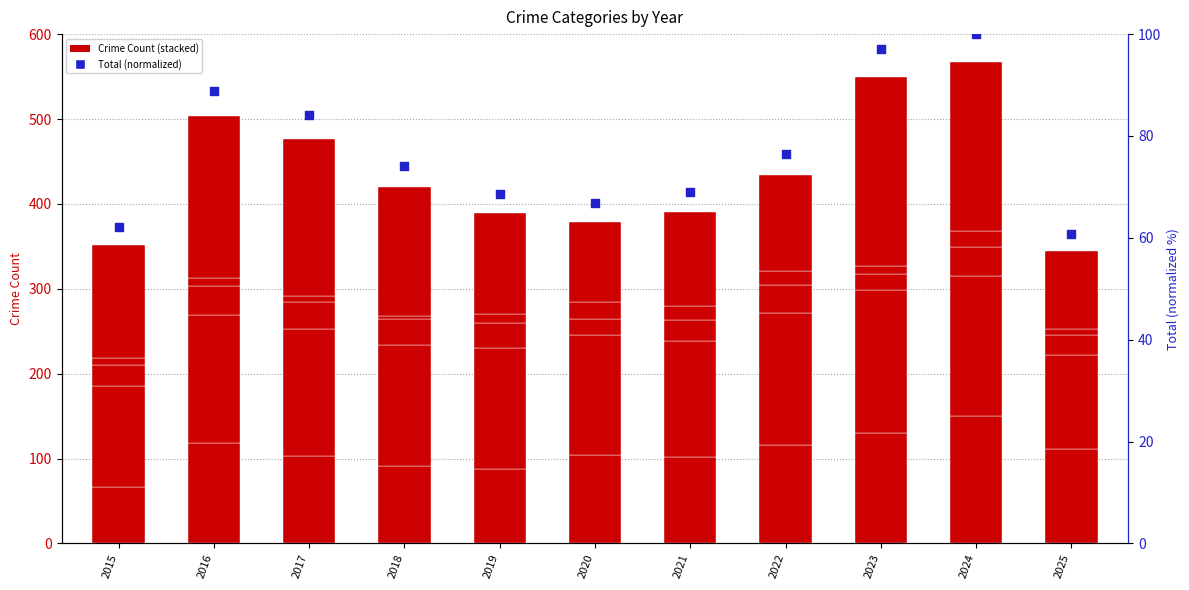

What is the change in value from 2022 to 2025?

-15.9